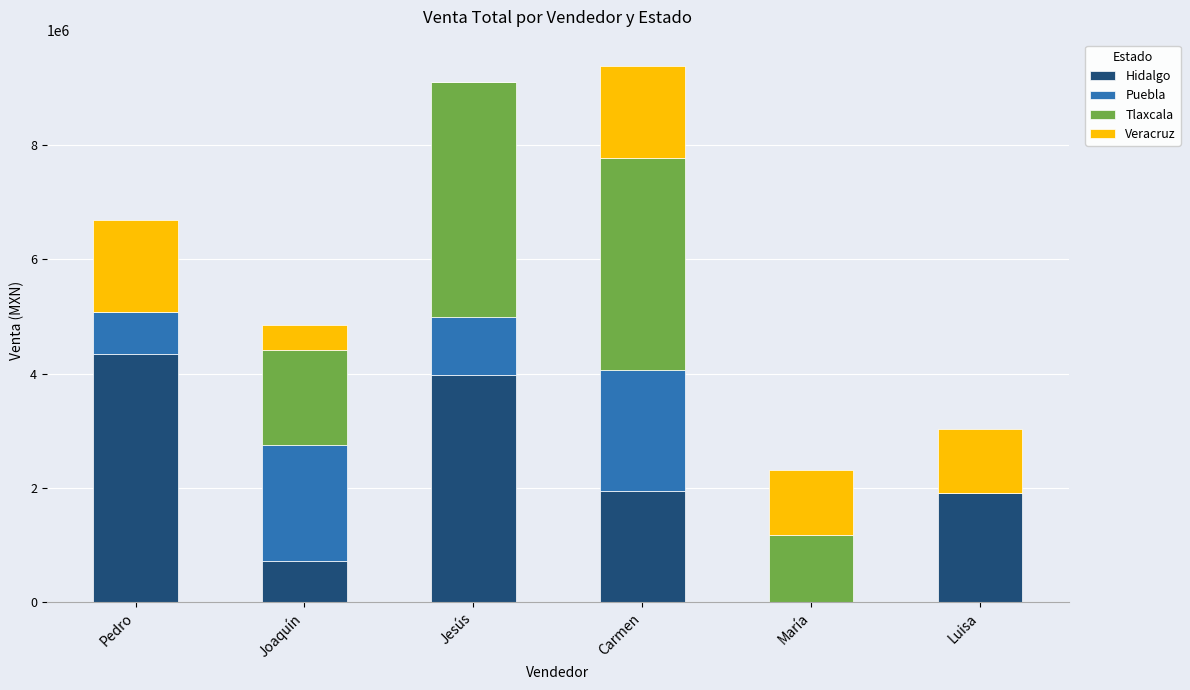

The value of Hidalgo at Pedro is 4345984. True or false?

True